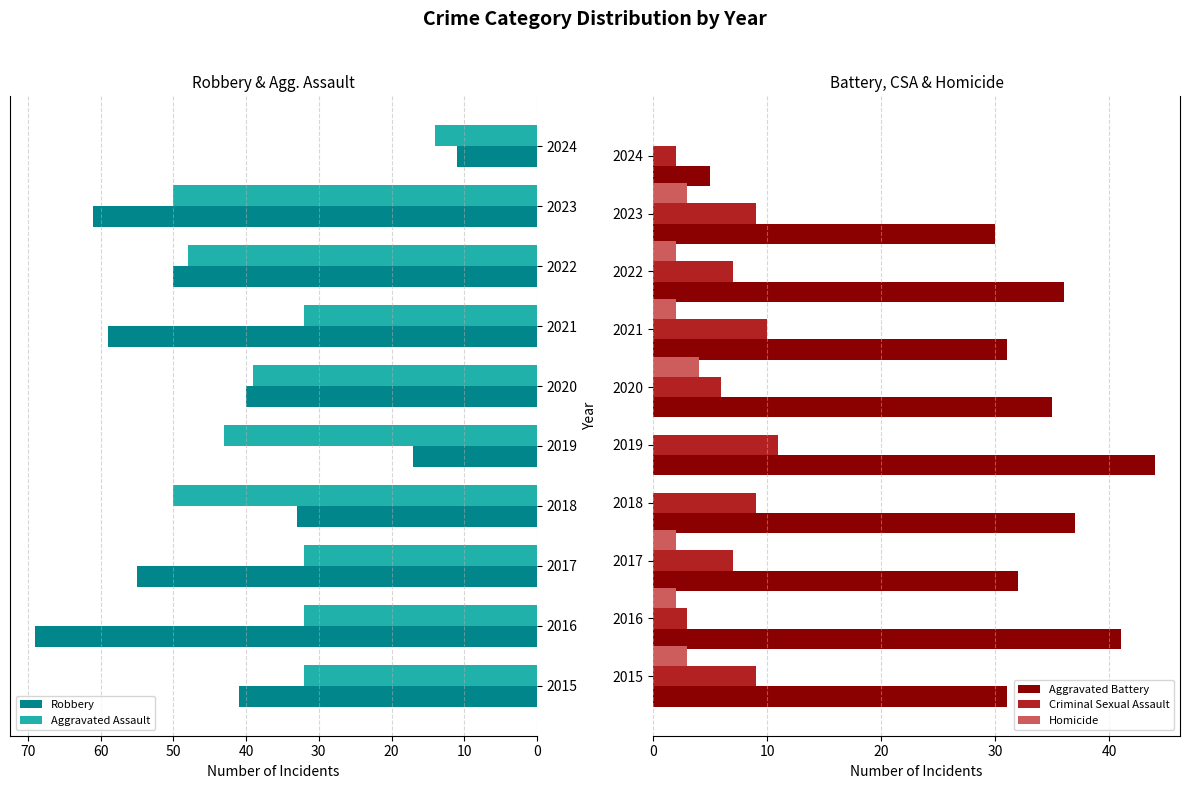

True or false: Aggravated Assault has a value of 43 at 2019.

True